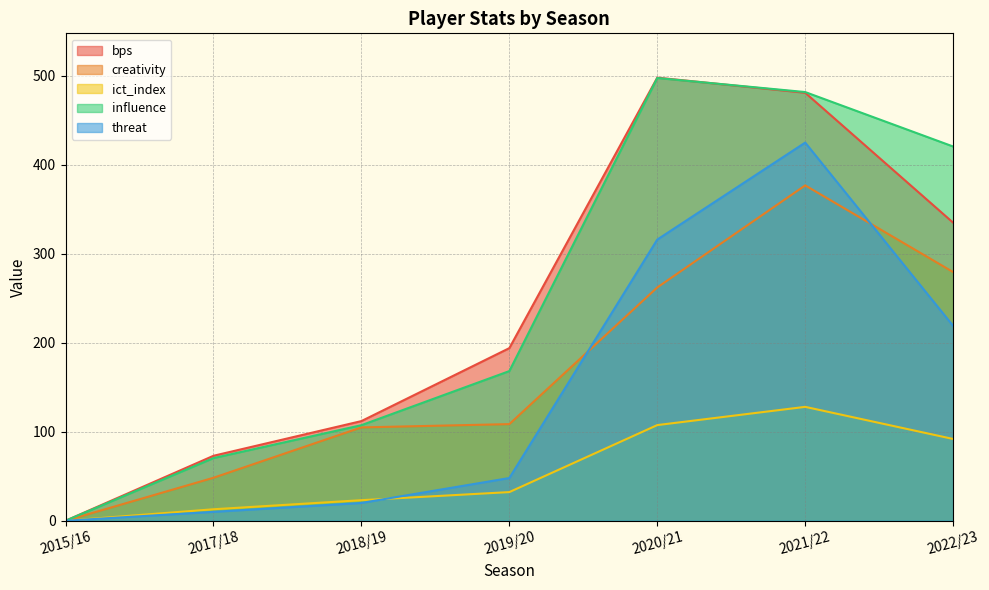

Which category has the highest value in the influence series?

2020/21